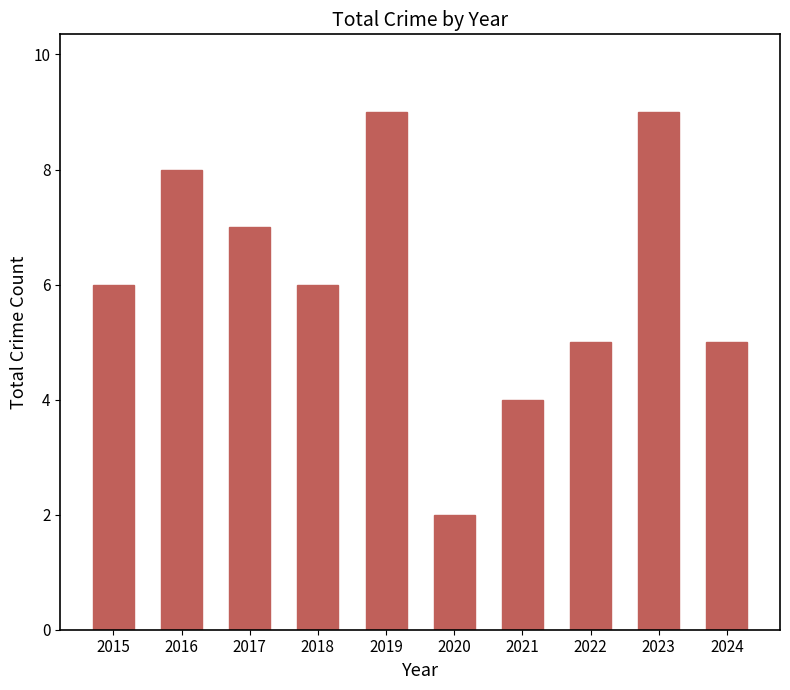

The value at 2023 is 3. True or false?

False